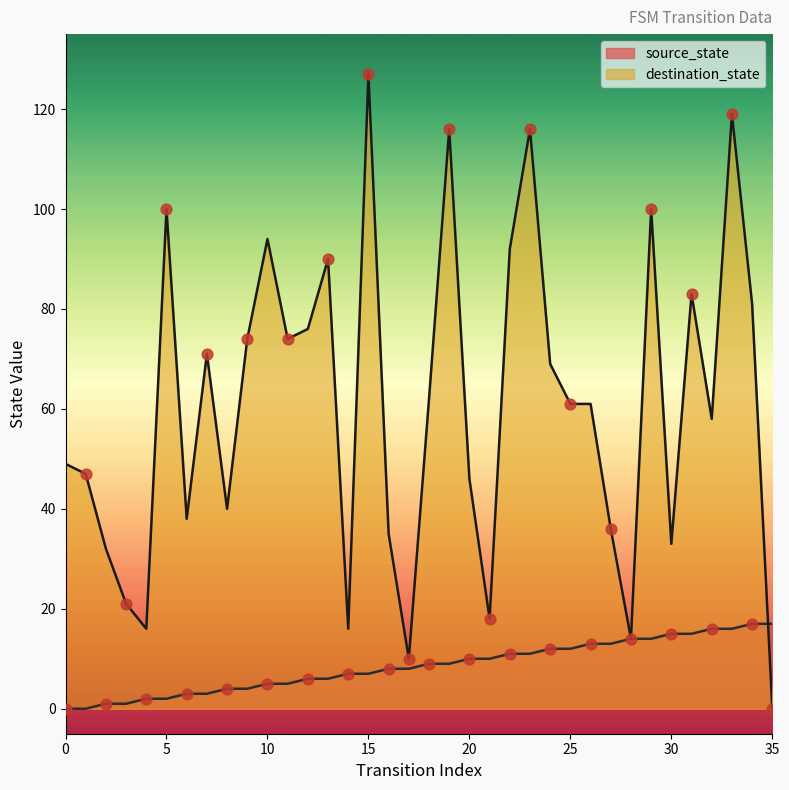

Which series reaches the minimum Y coordinate?

source_state